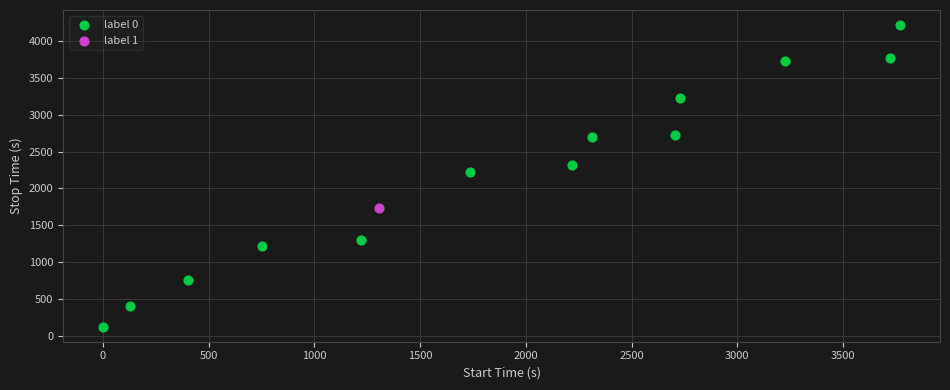

What are all the series names shown in the legend?

label 0, label 1